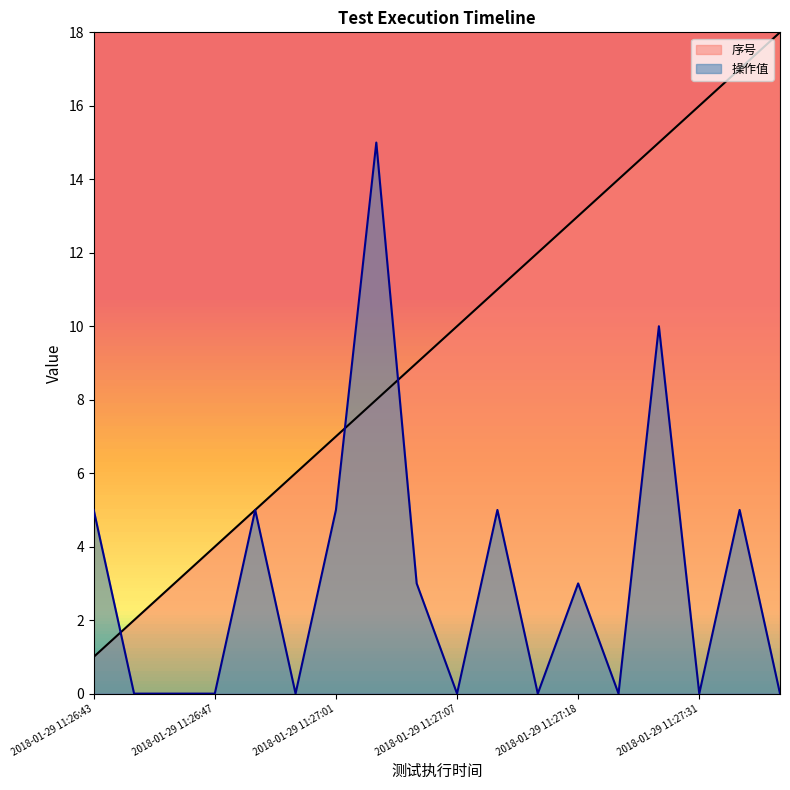

The 操作值 series shows 0 at 2018-01-29 11:26:45. True or false?

True